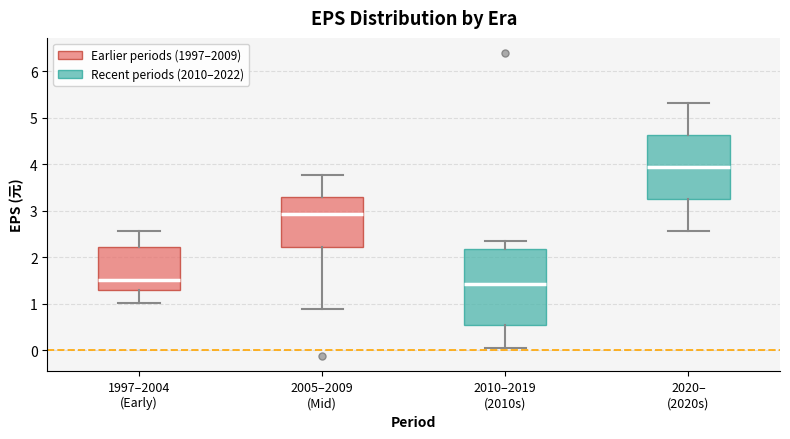

Reading left to right, transcribe this box plot: for each box, give where its median line is, the range the box spans, and where its two whiskers end, as read against the y-axis. The values are not printed on the chart, so give them approximately, as read against the axis.

1997–2004 (Early): median 1.5, box 1.3 to 2.2, whiskers 1.0 to 2.6
2005–2009 (Mid): median 2.9, box 2.2 to 3.3, whiskers 0.9 to 3.8
2010–2019 (2010s): median 1.4, box 0.5 to 2.2, whiskers 0.0 to 2.4
2020– (2020s): median 3.9, box 3.2 to 4.6, whiskers 2.6 to 5.3